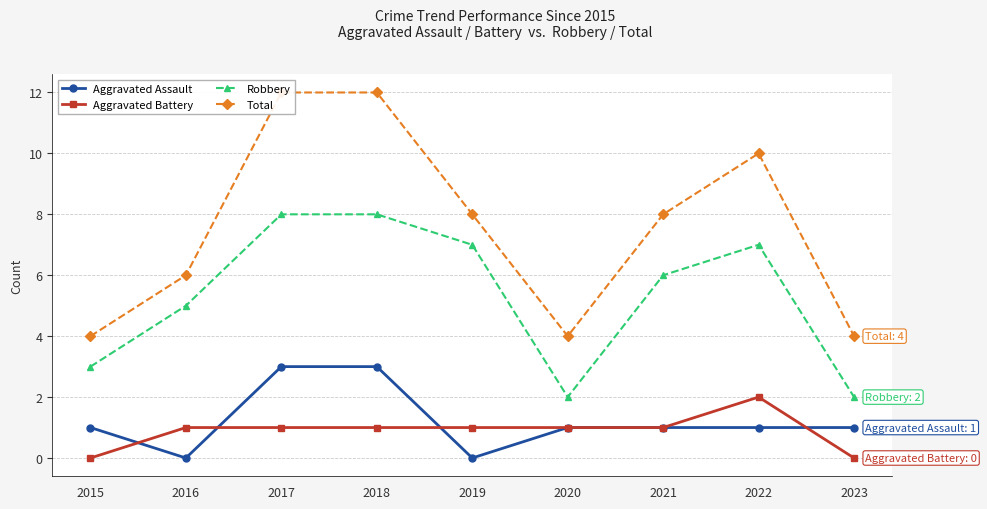

True or false: Robbery and Total cross at least once.

False